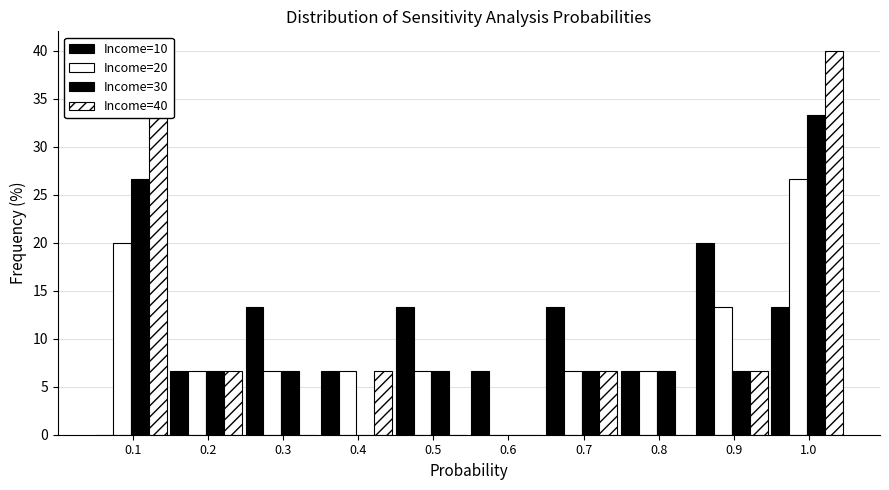

How many data points does each series have?

10